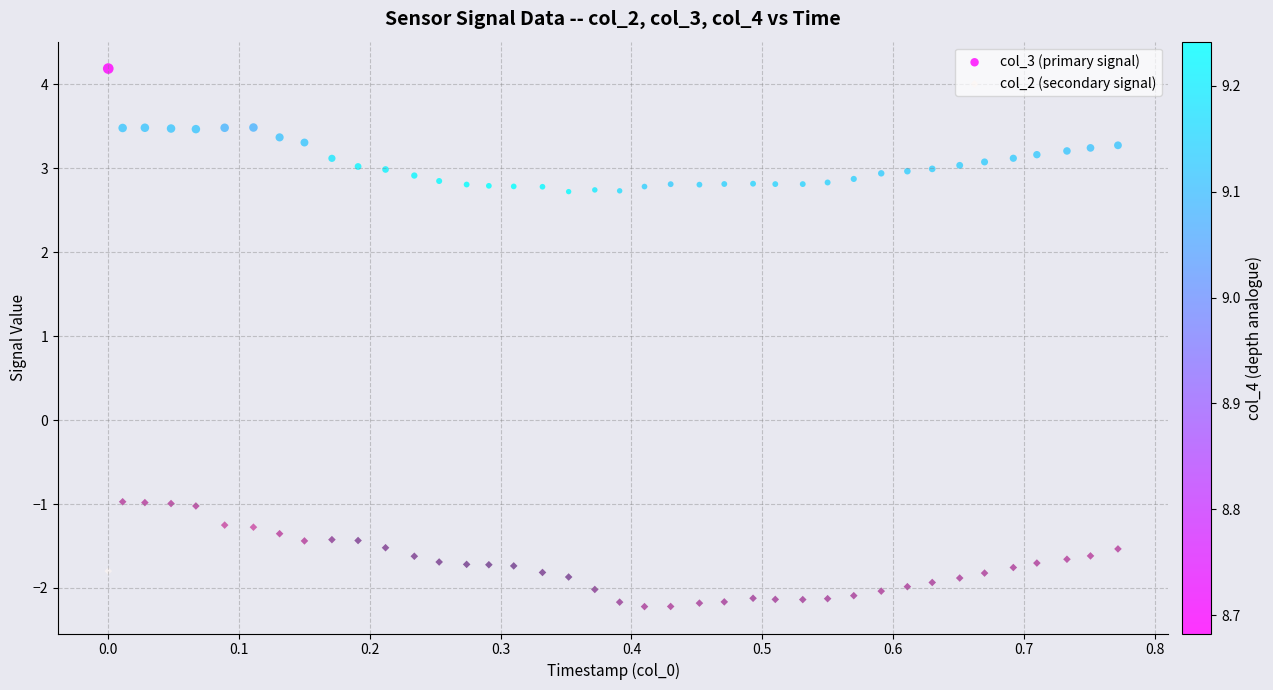

Which series has the widest spread of Y values?

col_3 (primary signal)